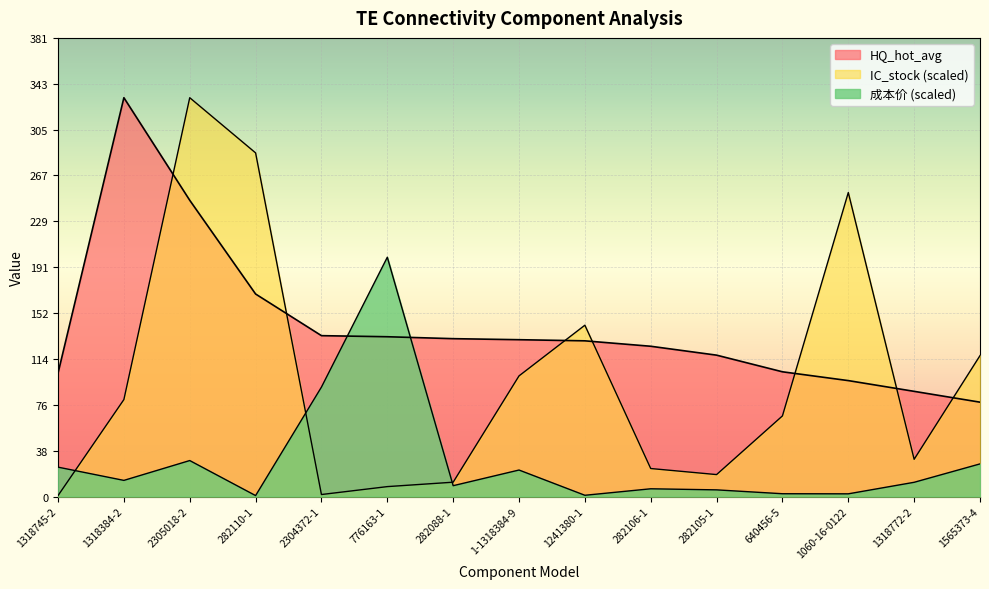

At how many categories does at least one series exceed 117?

12